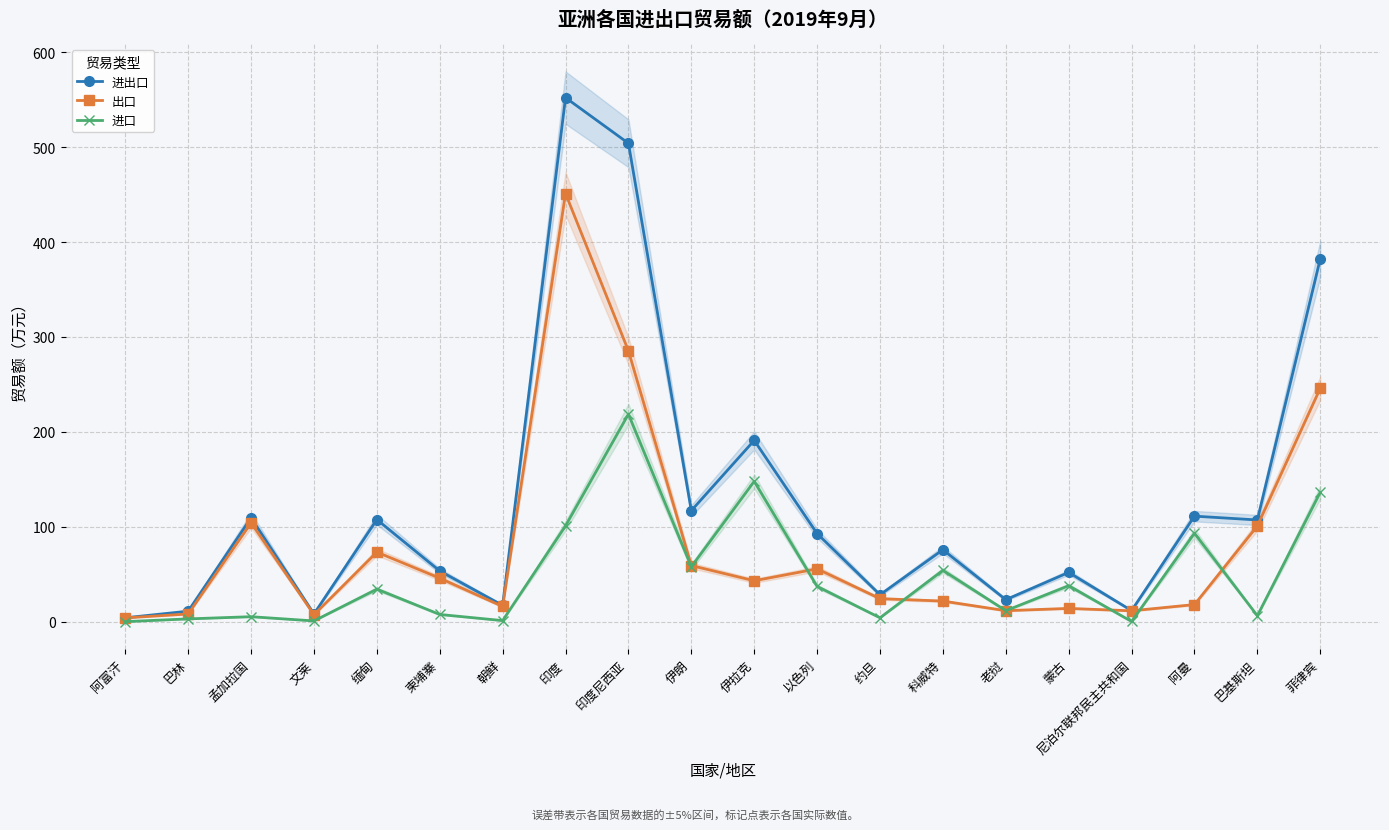

Rank the series at 孟加拉国 from lowest to highest value.

进口, 出口, 进出口